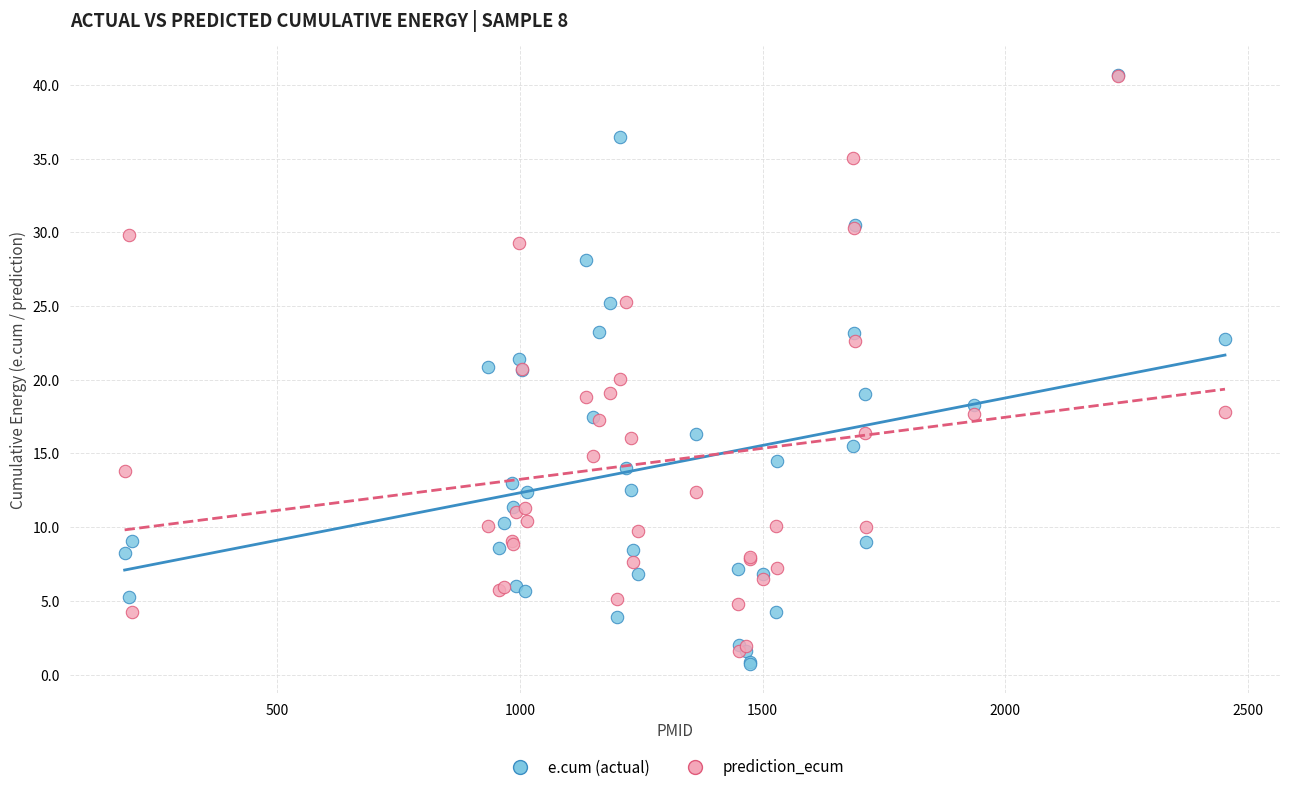

Which series has the widest spread of Y values?

e.cum (actual)